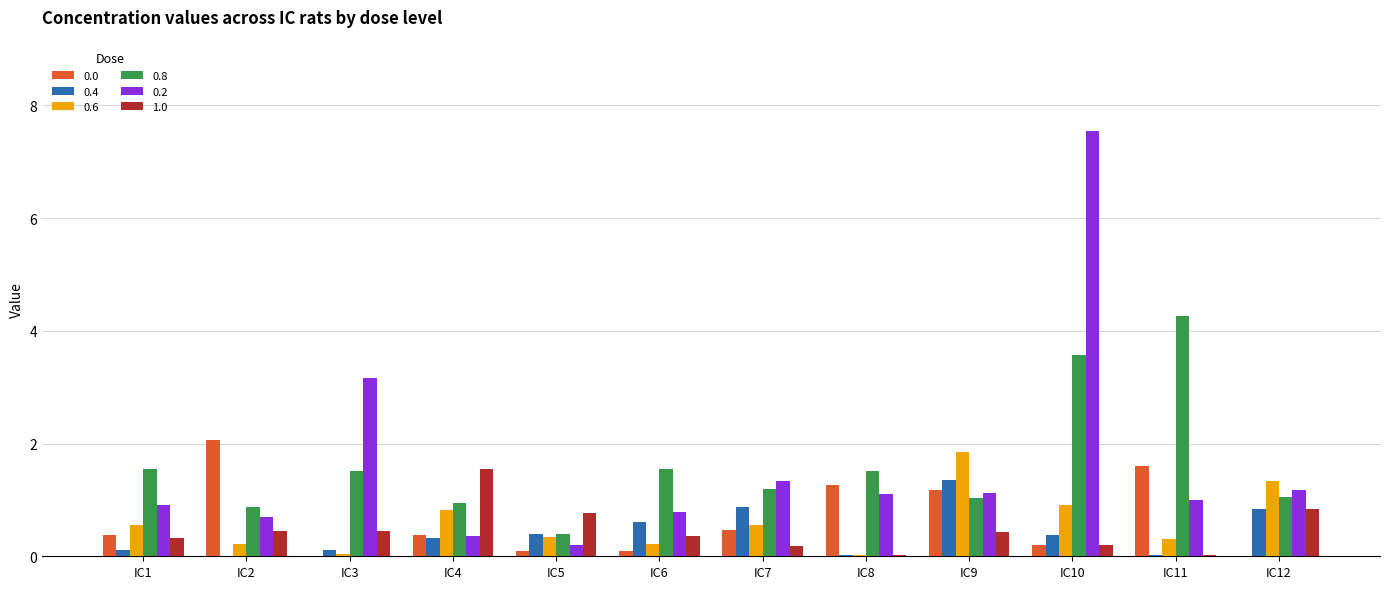

At which category is the sum across all series the highest?

IC10